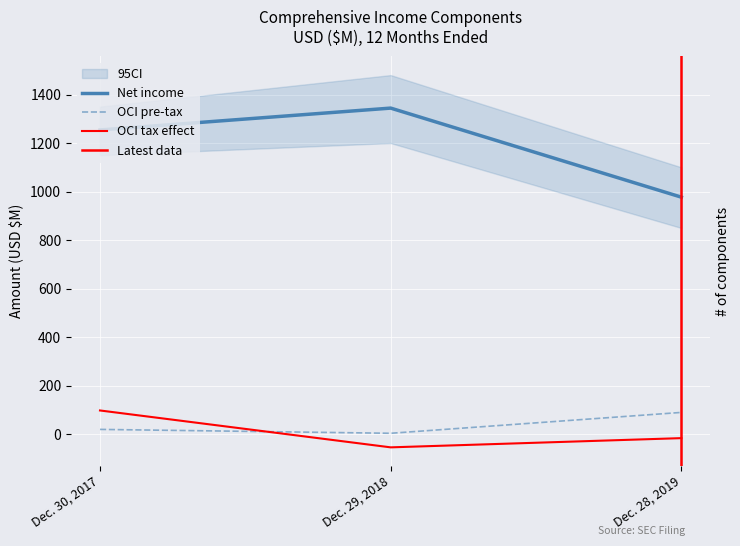

What is the value of the Net income point at the 1st from the left?

1254